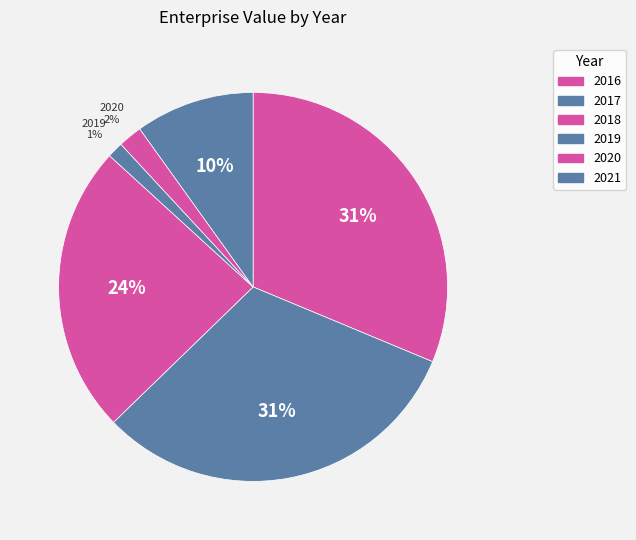

True or false: 2018 accounts for 24% of the total.

True